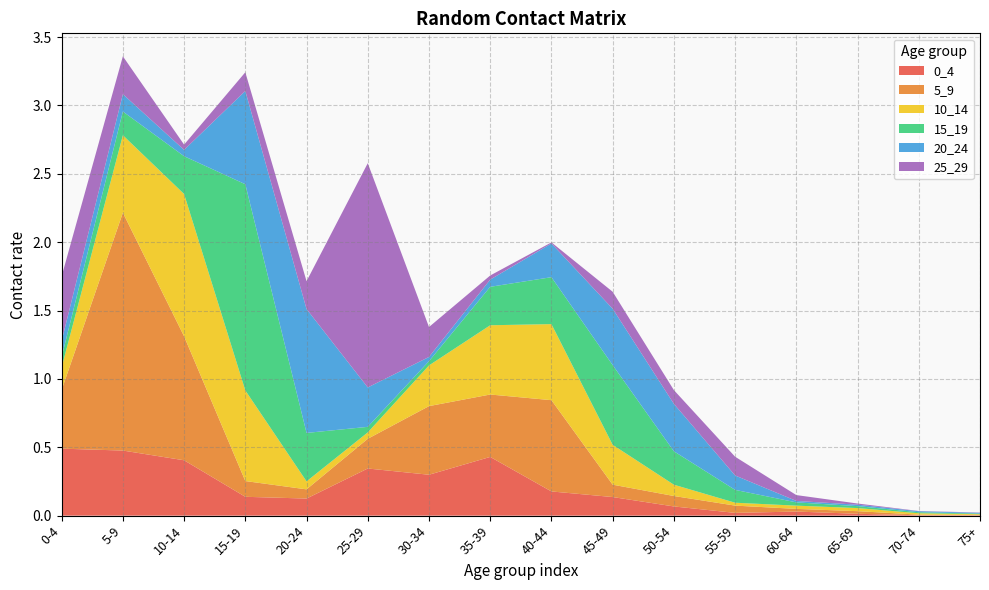

Reading right to left, transcribe all the data shown in this chart.

0_4: 0.0	0.0	0.0	0.0	0.0	0.1	0.1	0.2	0.4	0.3	0.3	0.1	0.1	0.4	0.5	0.5
5_9: 0.0	0.0	0.0	0.0	0.1	0.1	0.1	0.7	0.5	0.5	0.2	0.1	0.1	0.9	1.7	0.4
10_14: 0.0	0.0	0.0	0.0	0.0	0.1	0.3	0.6	0.5	0.3	0.0	0.1	0.7	1.0	0.6	0.2
15_19: 0.0	0.0	0.0	0.0	0.1	0.2	0.6	0.3	0.3	0.0	0.0	0.4	1.5	0.3	0.2	0.1
20_24: 0.0	0.0	0.0	0.0	0.1	0.3	0.4	0.2	0.1	0.0	0.3	0.9	0.7	0.0	0.1	0.1
25_29: 0.0	0.0	0.0	0.0	0.1	0.1	0.1	0.0	0.0	0.2	1.6	0.2	0.1	0.0	0.3	0.5